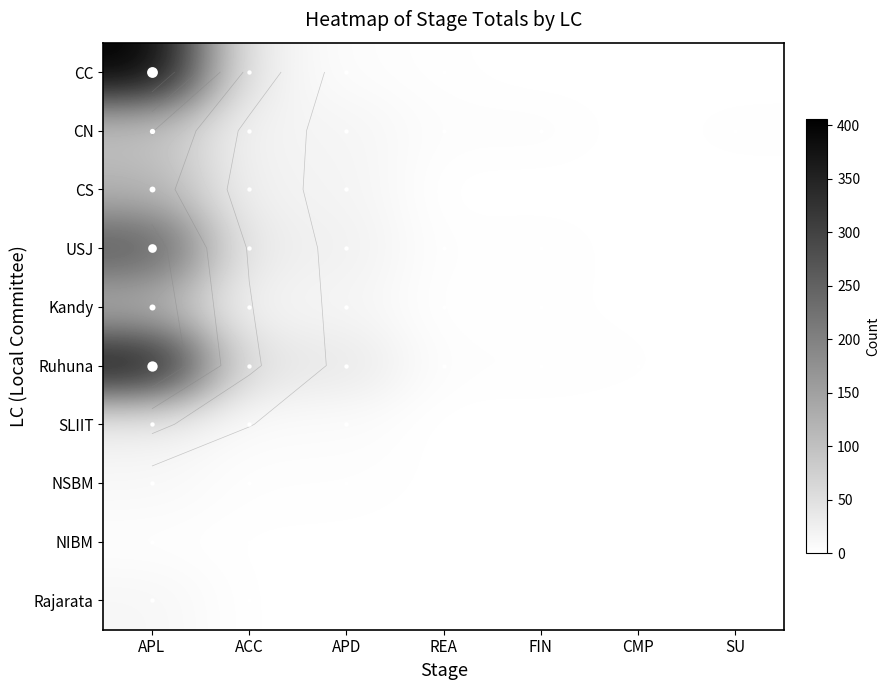

What is the total value across all series at REA?

13